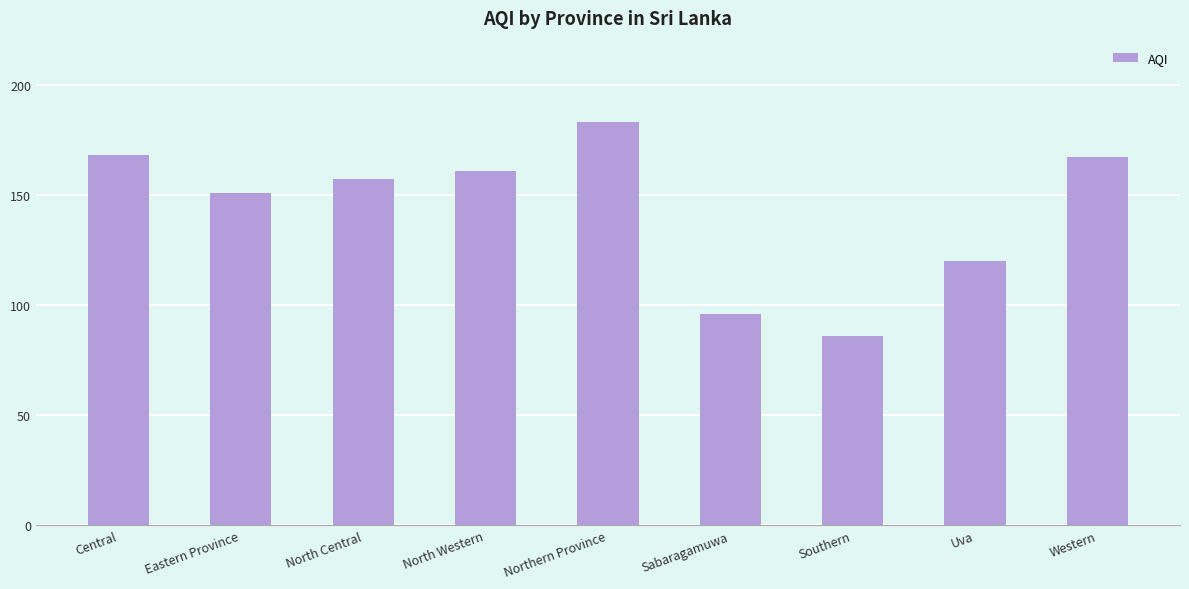

Does the chart contain stacked bars?

No